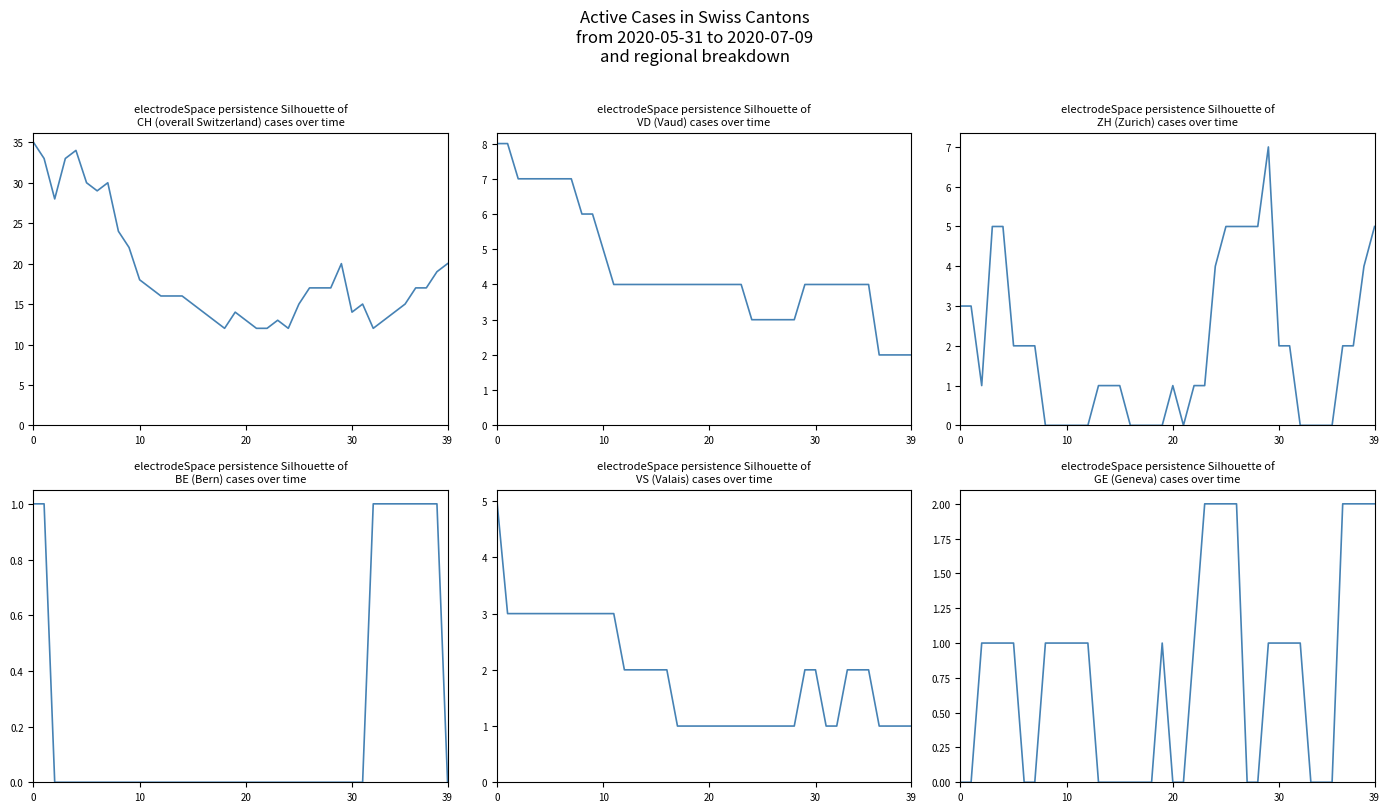

How many positive values does the ZH series have?

26